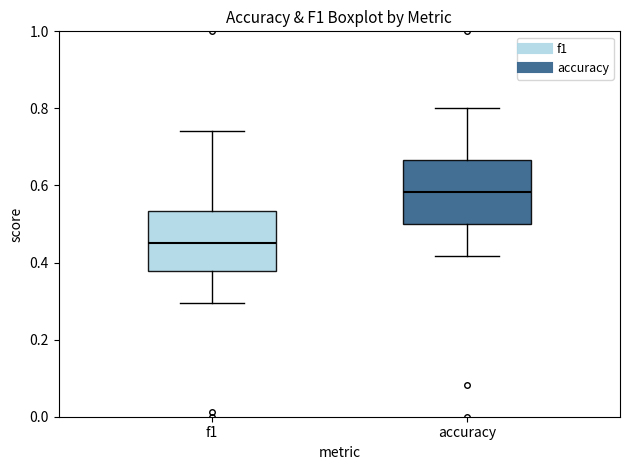

Which box's median line is the lowest?

f1